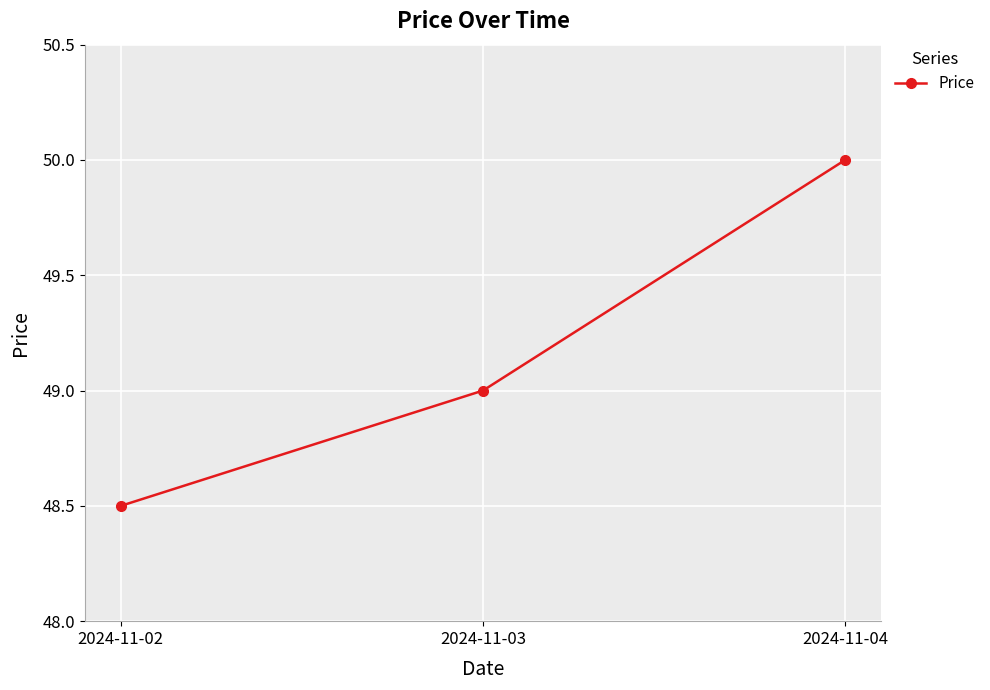

What is the difference between the maximum and second lowest values?

1.0